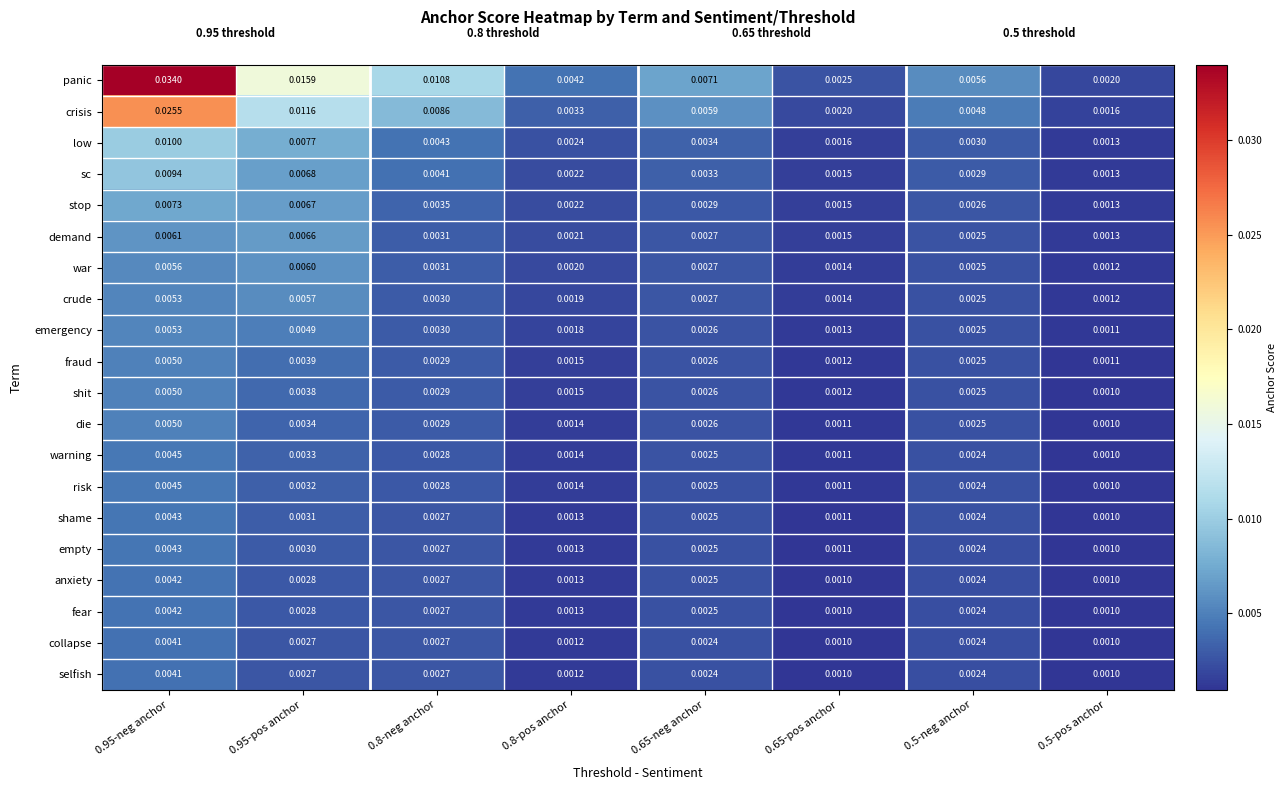

Which series has the largest total across all categories?

panic